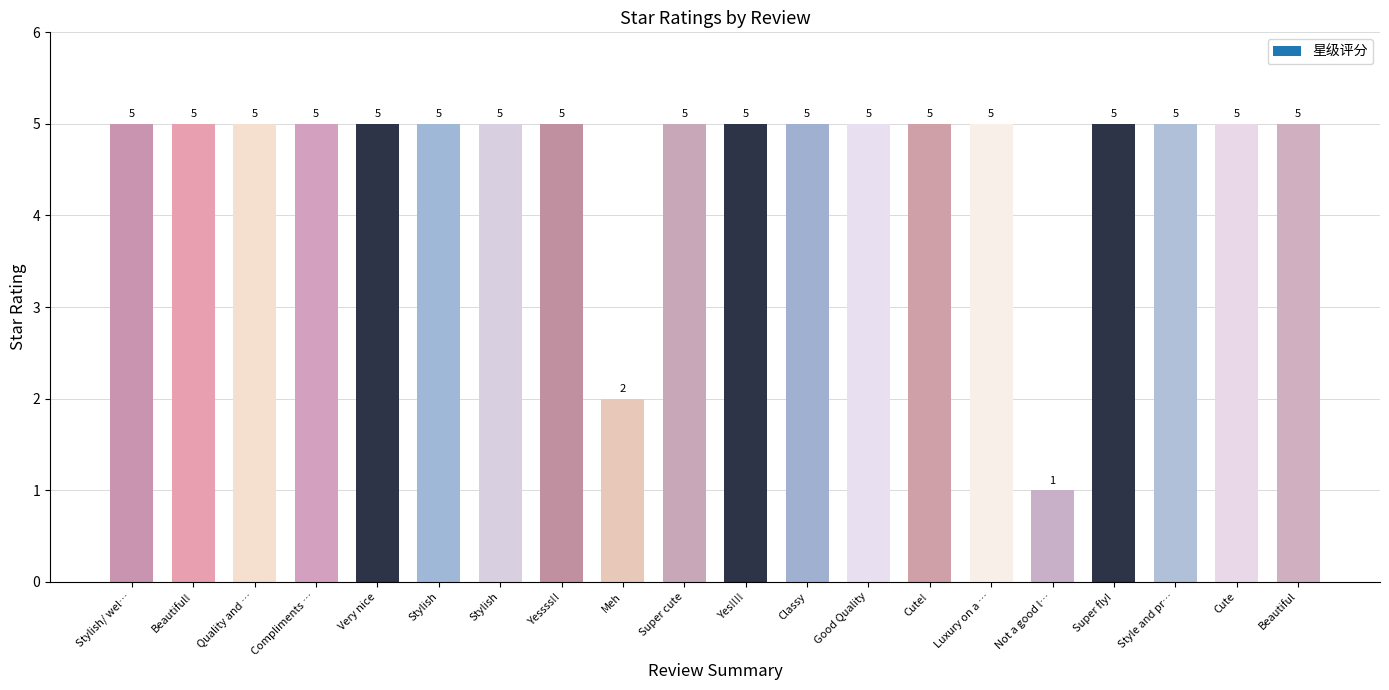

What is the average value?

5